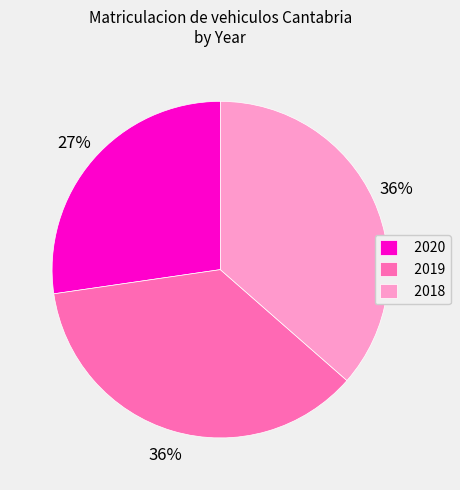

Approximately how many times larger is the value at 2019 compared to 2018?

1.0